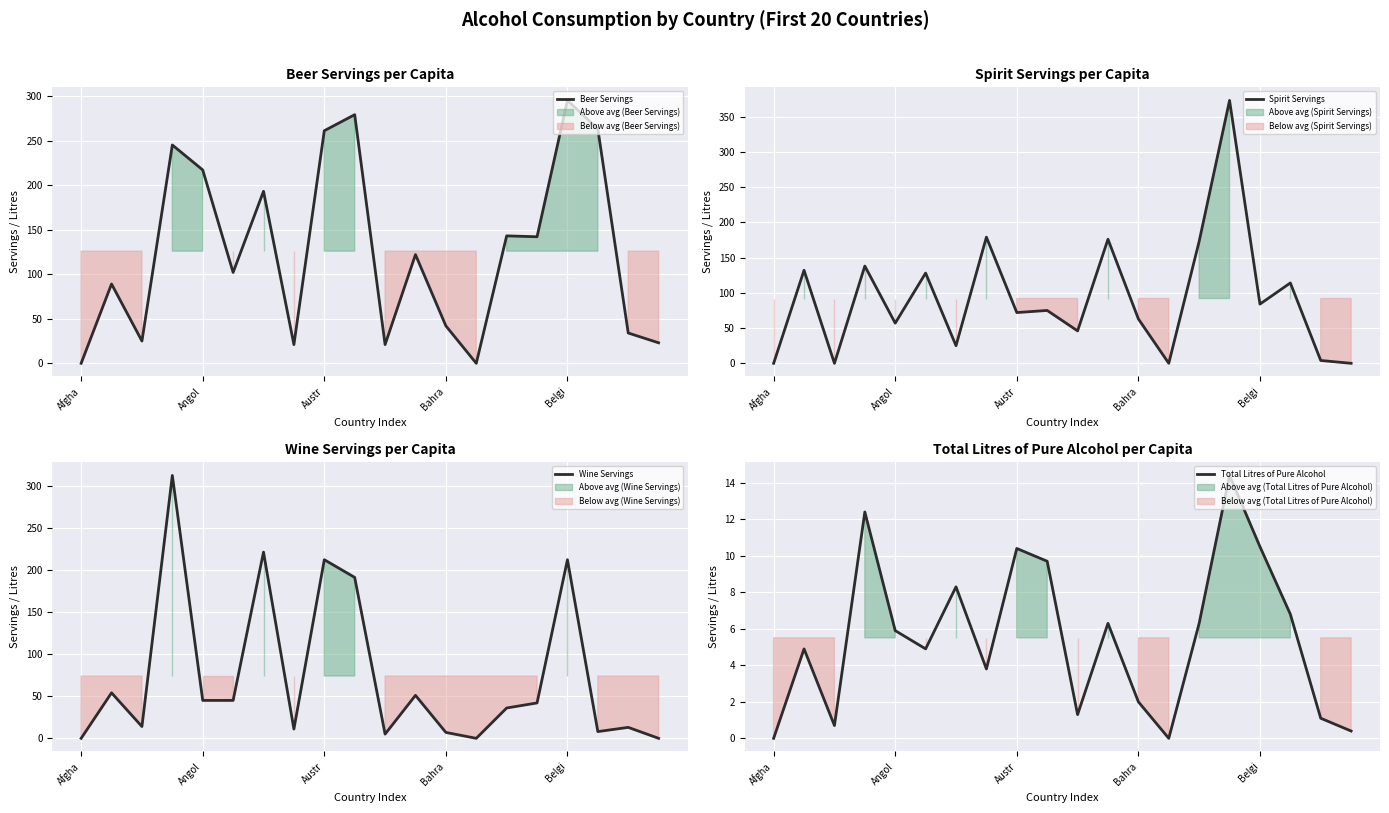

At which label does Beer Servings reach its peak?

Belgi